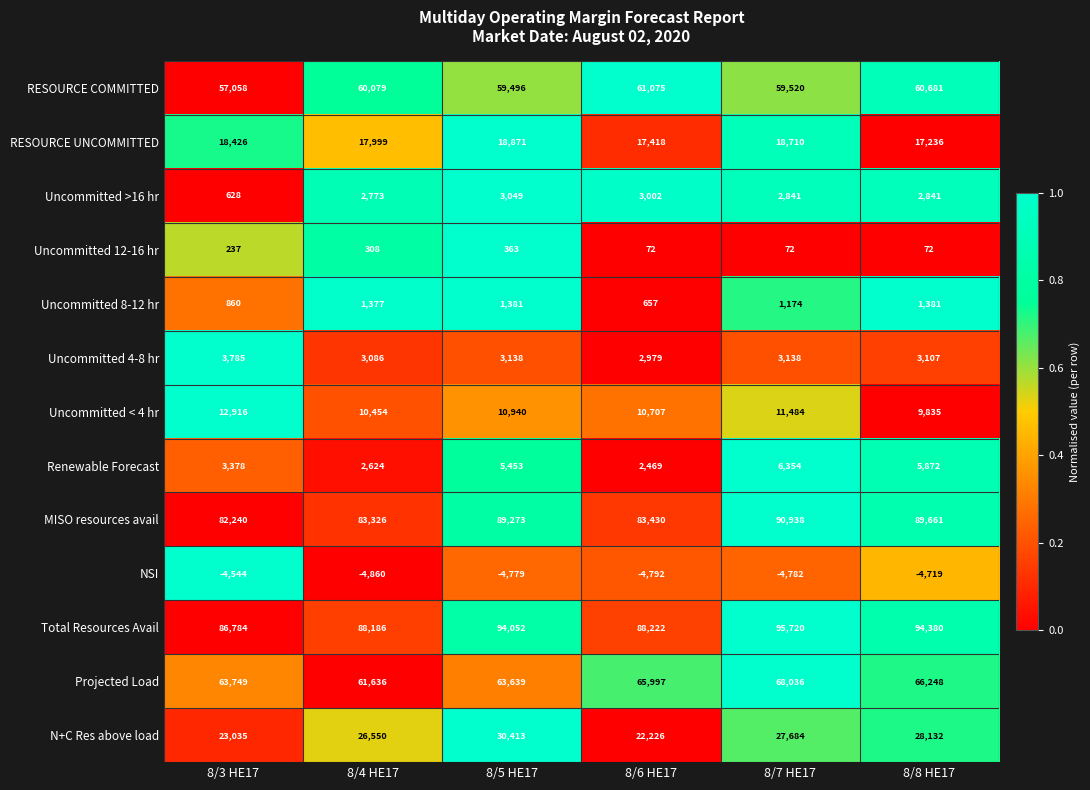

What is the maximum value for Uncommitted >16 hr?

3049